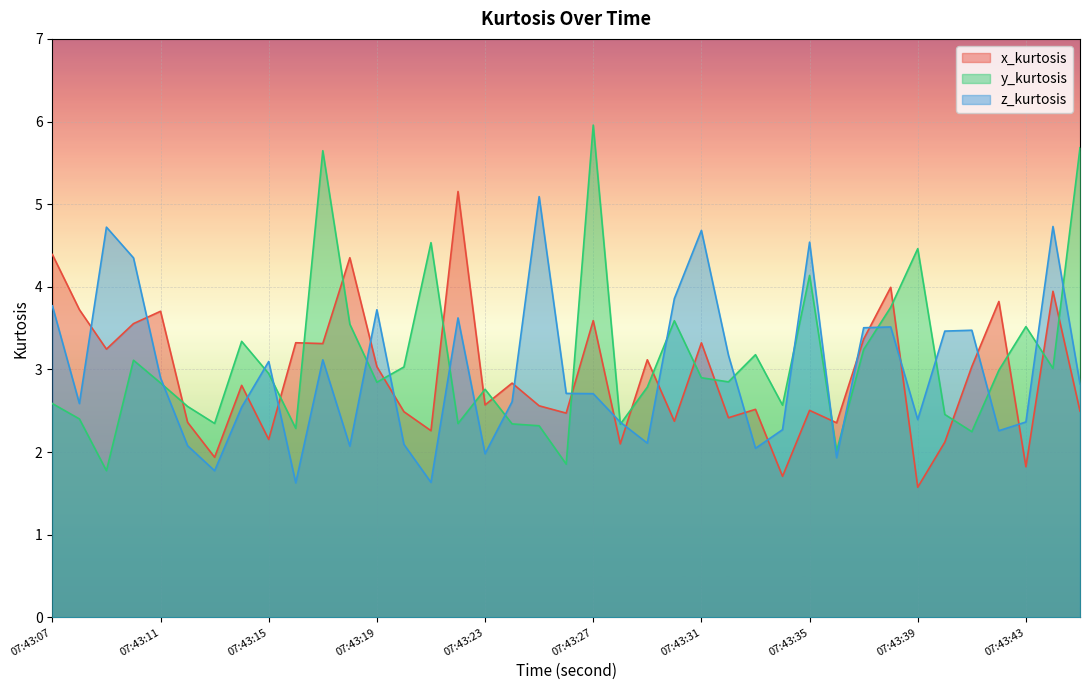

Reading left to right, extract all data points from this chart.

x_kurtosis: 07:43:07=4.4	07:43:08=3.7	07:43:09=3.2	07:43:10=3.6	07:43:11=3.7	07:43:12=2.4	07:43:13=1.9	07:43:14=2.8	07:43:15=2.2	07:43:16=3.3	07:43:17=3.3	07:43:18=4.4	07:43:19=3.0	07:43:20=2.5	07:43:21=2.3	07:43:22=5.2	07:43:23=2.6	07:43:24=2.8	07:43:25=2.6	07:43:26=2.5	07:43:27=3.6	07:43:28=2.1	07:43:29=3.1	07:43:30=2.4	07:43:31=3.3	07:43:32=2.4	07:43:33=2.5	07:43:34=1.7	07:43:35=2.5	07:43:36=2.4	07:43:37=3.4	07:43:38=4.0	07:43:39=1.6	07:43:40=2.1	07:43:41=3.0	07:43:42=3.8	07:43:43=1.8	07:43:44=3.9	07:43:45=2.5
y_kurtosis: 07:43:07=2.6	07:43:08=2.4	07:43:09=1.8	07:43:10=3.1	07:43:11=2.8	07:43:12=2.6	07:43:13=2.3	07:43:14=3.3	07:43:15=3.0	07:43:16=2.3	07:43:17=5.6	07:43:18=3.5	07:43:19=2.8	07:43:20=3.0	07:43:21=4.5	07:43:22=2.3	07:43:23=2.8	07:43:24=2.3	07:43:25=2.3	07:43:26=1.9	07:43:27=6.0	07:43:28=2.3	07:43:29=2.8	07:43:30=3.6	07:43:31=2.9	07:43:32=2.9	07:43:33=3.2	07:43:34=2.6	07:43:35=4.1	07:43:36=2.0	07:43:37=3.2	07:43:38=3.8	07:43:39=4.5	07:43:40=2.5	07:43:41=2.2	07:43:42=3.0	07:43:43=3.5	07:43:44=3.0	07:43:45=5.7
z_kurtosis: 07:43:07=3.8	07:43:08=2.6	07:43:09=4.7	07:43:10=4.4	07:43:11=2.9	07:43:12=2.1	07:43:13=1.8	07:43:14=2.5	07:43:15=3.1	07:43:16=1.6	07:43:17=3.1	07:43:18=2.1	07:43:19=3.7	07:43:20=2.1	07:43:21=1.6	07:43:22=3.6	07:43:23=2.0	07:43:24=2.6	07:43:25=5.1	07:43:26=2.7	07:43:27=2.7	07:43:28=2.4	07:43:29=2.1	07:43:30=3.9	07:43:31=4.7	07:43:32=3.2	07:43:33=2.0	07:43:34=2.3	07:43:35=4.5	07:43:36=1.9	07:43:37=3.5	07:43:38=3.5	07:43:39=2.4	07:43:40=3.5	07:43:41=3.5	07:43:42=2.3	07:43:43=2.4	07:43:44=4.7	07:43:45=2.8